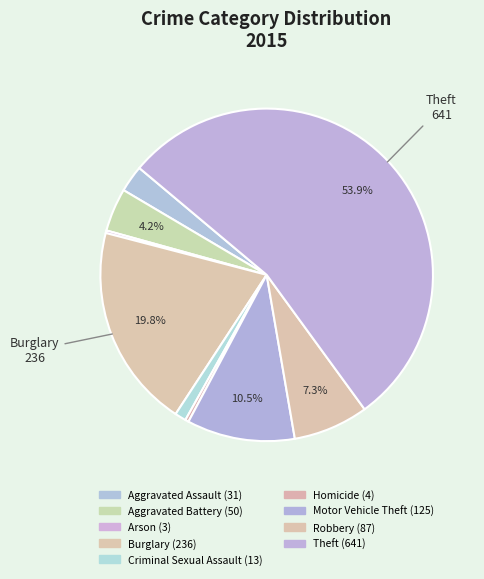

What is the change in value from Aggravated Battery to Robbery?

+37